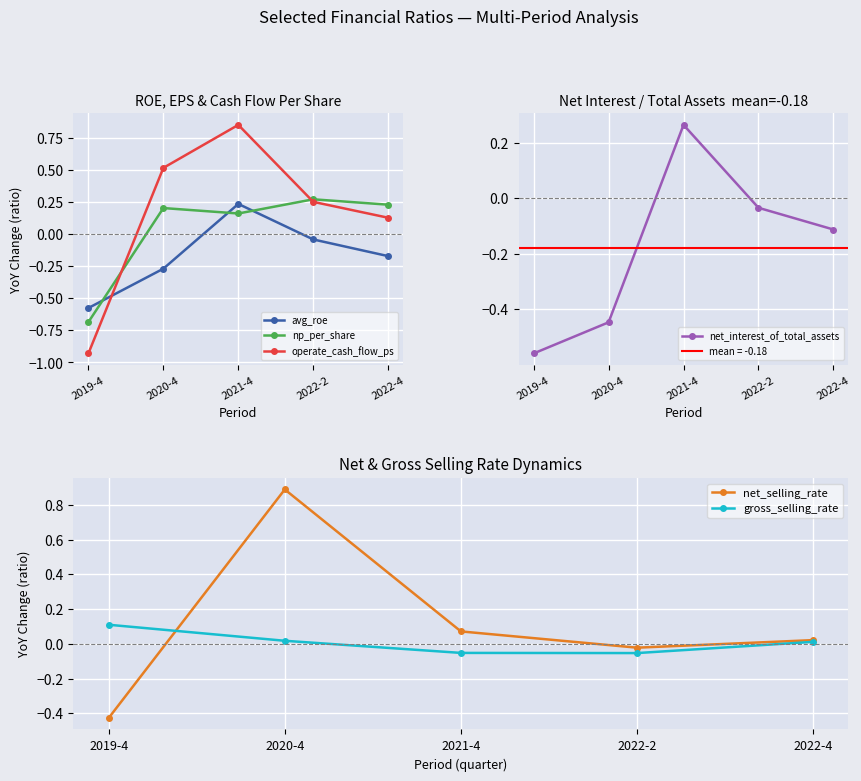

Is this an area chart (filled region under the line)?

No